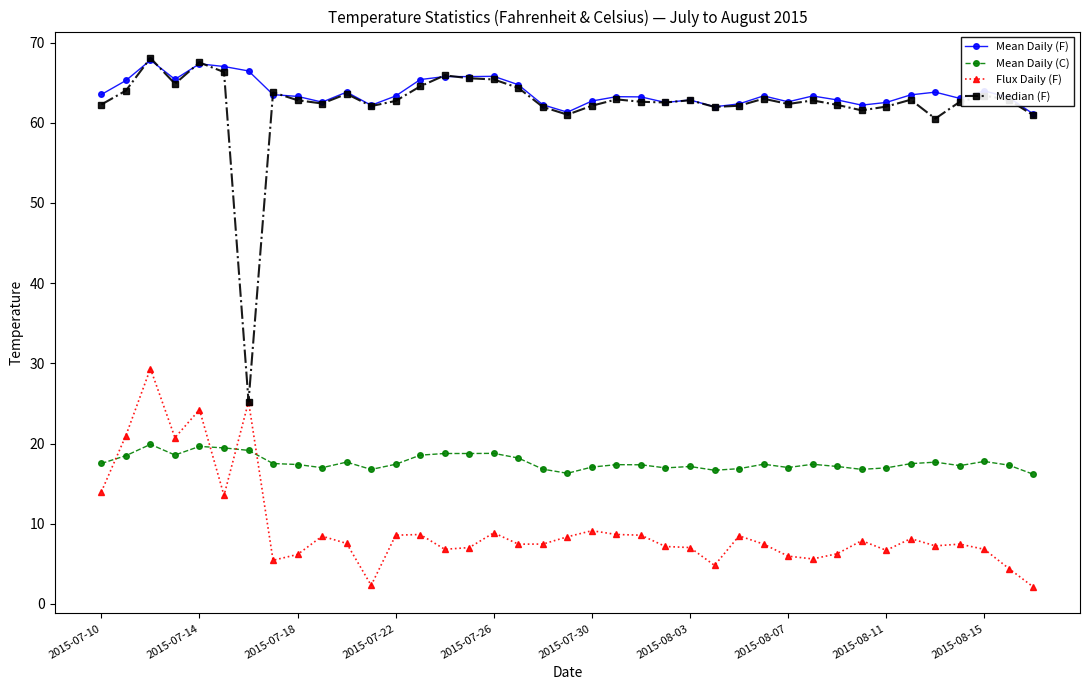

True or false: Flux Daily (F) has more than 0 points higher than both neighbors.

True